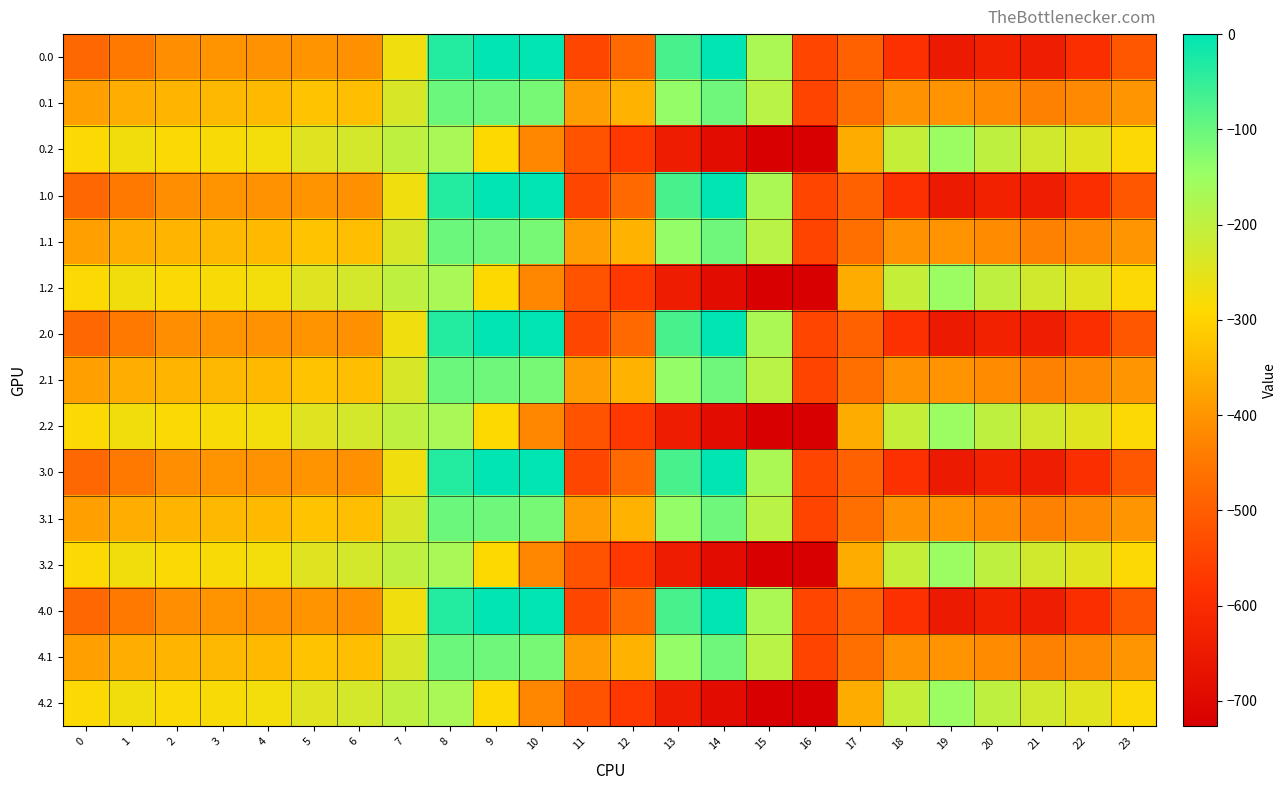

Reading left to right, extract all data points from this chart.

0.0: 0=-482.0	1=-449.5	2=-410.3	3=-404.4	4=-404.9	5=-403.8	6=-408.0	7=-270.7	8=-35.0	9=0.0	10=0.0	11=-544.3	12=-477.2	13=-70.2	14=-0.3	15=-172.8	16=-545.4	17=-494.8	18=-586.7	19=-649.2	20=-629.9	21=-638.4	22=-592.3	23=-511.3
0.1: 0=-384.6	1=-361.1	2=-347.9	3=-342.7	4=-339.6	5=-325.7	6=-332.2	7=-234.9	8=-102.3	9=-104.8	10=-114.0	11=-384.7	12=-350.8	13=-141.2	14=-105.5	15=-190.4	16=-547.3	17=-466.6	18=-405.4	19=-400.2	20=-414.5	21=-432.4	22=-419.9	23=-399.4
0.2: 0=-287.1	1=-272.7	2=-285.5	3=-281.0	4=-274.4	5=-245.0	6=-228.8	7=-199.0	8=-169.5	9=-288.5	10=-423.5	11=-520.6	12=-571.2	13=-640.4	14=-687.4	15=-725.8	16=-726.6	17=-362.4	18=-210.0	19=-151.0	20=-199.2	21=-226.4	22=-247.4	23=-287.5
1.0: 0=-482.0	1=-449.5	2=-410.3	3=-404.4	4=-404.9	5=-403.8	6=-408.0	7=-270.7	8=-35.0	9=0.0	10=0.0	11=-544.3	12=-477.2	13=-70.2	14=-0.3	15=-172.8	16=-545.4	17=-494.8	18=-586.7	19=-649.2	20=-629.9	21=-638.4	22=-592.3	23=-511.3
1.1: 0=-384.6	1=-361.1	2=-347.9	3=-342.7	4=-339.6	5=-325.7	6=-332.2	7=-234.9	8=-102.3	9=-104.8	10=-114.0	11=-384.7	12=-350.8	13=-141.2	14=-105.5	15=-190.4	16=-547.3	17=-466.6	18=-405.4	19=-400.2	20=-414.5	21=-432.4	22=-419.9	23=-399.4
1.2: 0=-287.1	1=-272.7	2=-285.5	3=-281.0	4=-274.4	5=-245.0	6=-228.8	7=-199.0	8=-169.5	9=-288.5	10=-423.5	11=-520.6	12=-571.2	13=-640.4	14=-687.4	15=-725.8	16=-726.6	17=-362.4	18=-210.0	19=-151.0	20=-199.2	21=-226.4	22=-247.4	23=-287.5
2.0: 0=-482.0	1=-449.5	2=-410.3	3=-404.4	4=-404.9	5=-403.8	6=-408.0	7=-270.7	8=-35.0	9=0.0	10=0.0	11=-544.3	12=-477.2	13=-70.2	14=-0.3	15=-172.8	16=-545.4	17=-494.8	18=-586.7	19=-649.2	20=-629.9	21=-638.4	22=-592.3	23=-511.3
2.1: 0=-384.6	1=-361.1	2=-347.9	3=-342.7	4=-339.6	5=-325.7	6=-332.2	7=-234.9	8=-102.3	9=-104.8	10=-114.0	11=-384.7	12=-350.8	13=-141.2	14=-105.5	15=-190.4	16=-547.3	17=-466.6	18=-405.4	19=-400.2	20=-414.5	21=-432.4	22=-419.9	23=-399.4
2.2: 0=-287.1	1=-272.7	2=-285.5	3=-281.0	4=-274.4	5=-245.0	6=-228.8	7=-199.0	8=-169.5	9=-288.5	10=-423.5	11=-520.6	12=-571.2	13=-640.4	14=-687.4	15=-725.8	16=-726.6	17=-362.4	18=-210.0	19=-151.0	20=-199.2	21=-226.4	22=-247.4	23=-287.5
3.0: 0=-482.0	1=-449.5	2=-410.3	3=-404.4	4=-404.9	5=-403.8	6=-408.0	7=-270.7	8=-35.0	9=0.0	10=0.0	11=-544.3	12=-477.2	13=-70.2	14=-0.3	15=-172.8	16=-545.4	17=-494.8	18=-586.7	19=-649.2	20=-629.9	21=-638.4	22=-592.3	23=-511.3
3.1: 0=-384.6	1=-361.1	2=-347.9	3=-342.7	4=-339.6	5=-325.7	6=-332.2	7=-234.9	8=-102.3	9=-104.8	10=-114.0	11=-384.7	12=-350.8	13=-141.2	14=-105.5	15=-190.4	16=-547.3	17=-466.6	18=-405.4	19=-400.2	20=-414.5	21=-432.4	22=-419.9	23=-399.4
3.2: 0=-287.1	1=-272.7	2=-285.5	3=-281.0	4=-274.4	5=-245.0	6=-228.8	7=-199.0	8=-169.5	9=-288.5	10=-423.5	11=-520.6	12=-571.2	13=-640.4	14=-687.4	15=-725.8	16=-726.6	17=-362.4	18=-210.0	19=-151.0	20=-199.2	21=-226.4	22=-247.4	23=-287.5
4.0: 0=-482.0	1=-449.5	2=-410.3	3=-404.4	4=-404.9	5=-403.8	6=-408.0	7=-270.7	8=-35.0	9=0.0	10=0.0	11=-544.3	12=-477.2	13=-70.2	14=-0.3	15=-172.8	16=-545.4	17=-494.8	18=-586.7	19=-649.2	20=-629.9	21=-638.4	22=-592.3	23=-511.3
4.1: 0=-384.6	1=-361.1	2=-347.9	3=-342.7	4=-339.6	5=-325.7	6=-332.2	7=-234.9	8=-102.3	9=-104.8	10=-114.0	11=-384.7	12=-350.8	13=-141.2	14=-105.5	15=-190.4	16=-547.3	17=-466.6	18=-405.4	19=-400.2	20=-414.5	21=-432.4	22=-419.9	23=-399.4
4.2: 0=-287.1	1=-272.7	2=-285.5	3=-281.0	4=-274.4	5=-245.0	6=-228.8	7=-199.0	8=-169.5	9=-288.5	10=-423.5	11=-520.6	12=-571.2	13=-640.4	14=-687.4	15=-725.8	16=-726.6	17=-362.4	18=-210.0	19=-151.0	20=-199.2	21=-226.4	22=-247.4	23=-287.5